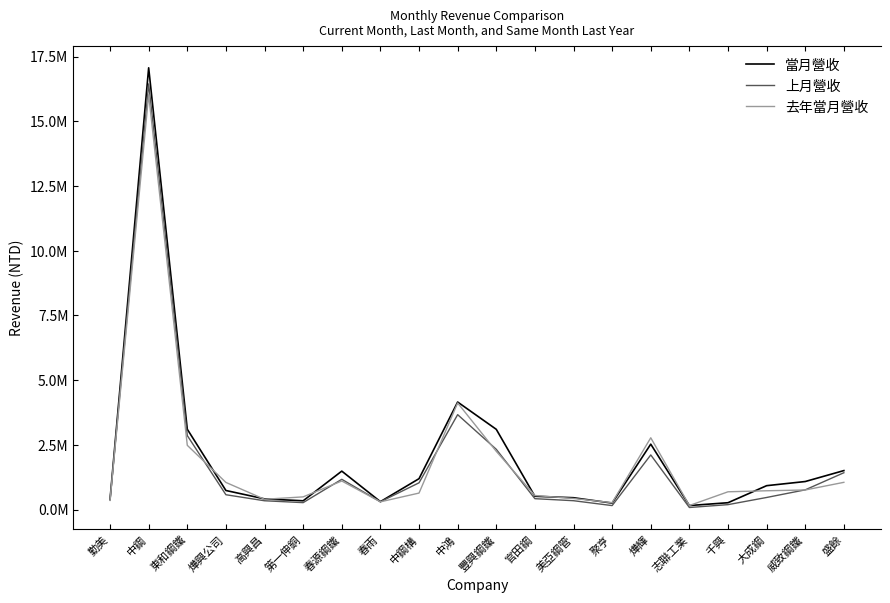

Reading left to right, transcribe all the data shown in this chart.

當月營收: 393313	17066878	3106054	739285	415116	341666	1487870	308461	1195591	4156483	3102281	515964	460063	252932	2529702	157559	267166	925390	1085834	1508269
上月營收: 378813	16446145	2860998	575348	342900	270447	1171914	303717	1036241	3668834	2330678	423373	344820	156407	2112760	82531	193105	469687	764432	1425561
去年當月營收: 356211	16026288	2484350	1050967	399896	492954	1106551	301699	639822	4120971	2252529	546497	430628	269545	2775890	158859	689268	728733	759284	1054764